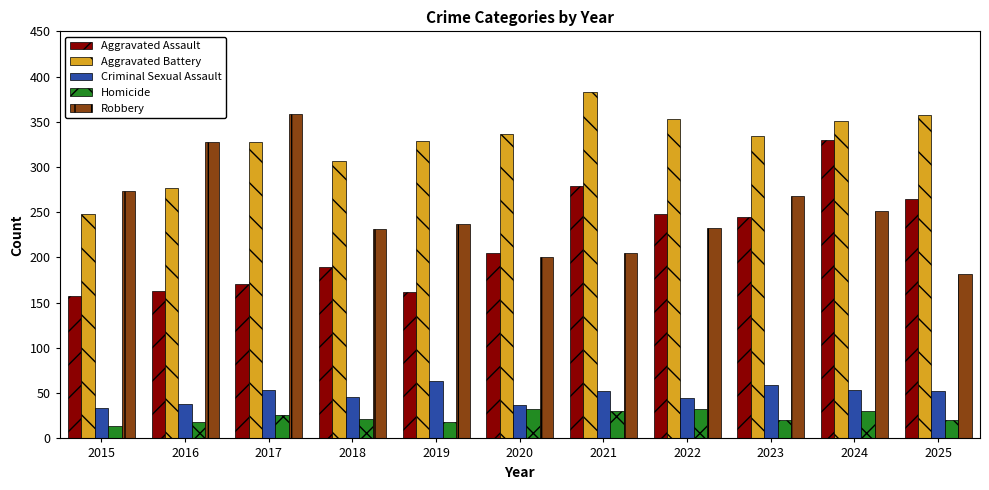

Are the bars grouped side by side (vs. stacked)?

Yes